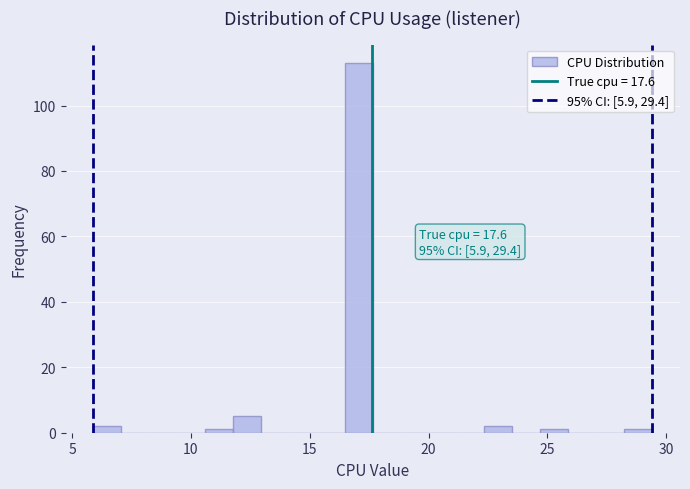

Read against the x-axis, roughly where is the centre of the tallest bar?

17.0